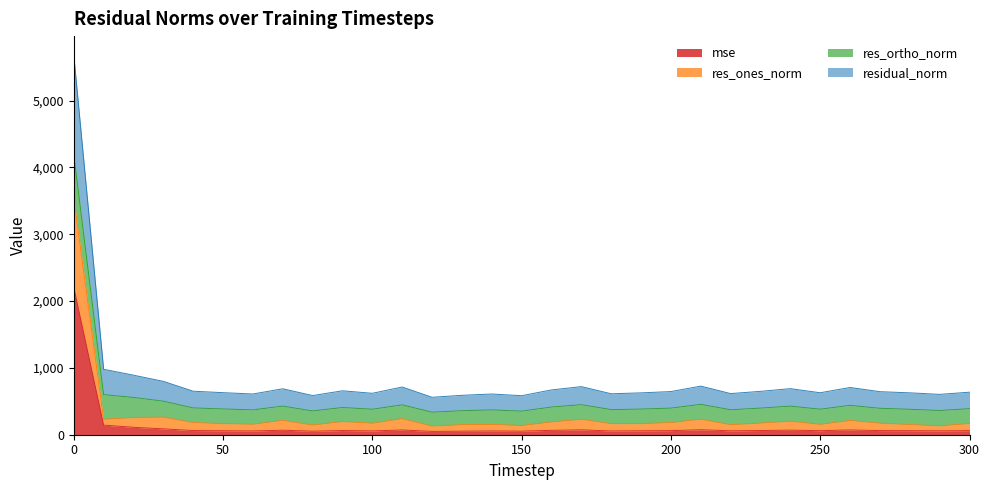

What is the highest value of the mse series?

2207.1